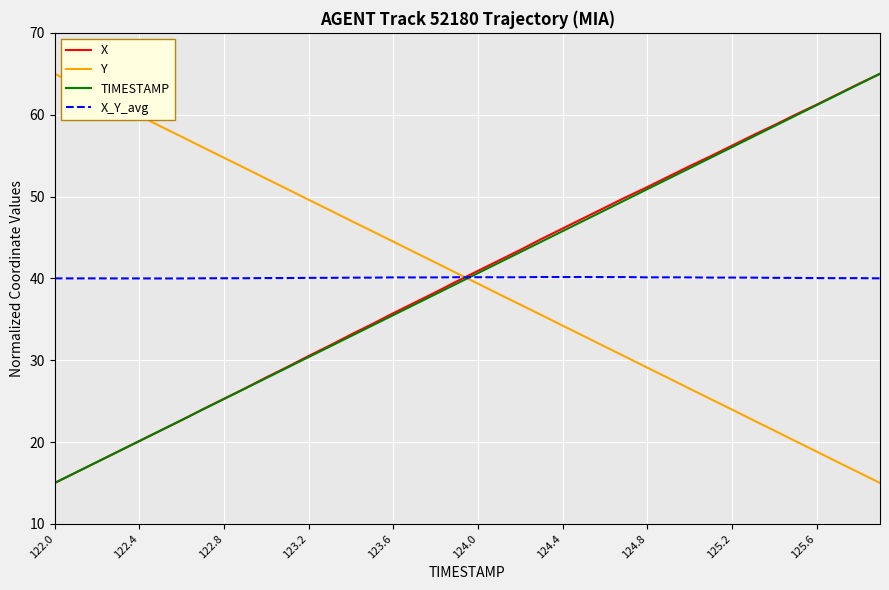

True or false: TIMESTAMP has more than 1 points higher than both neighbors.

False